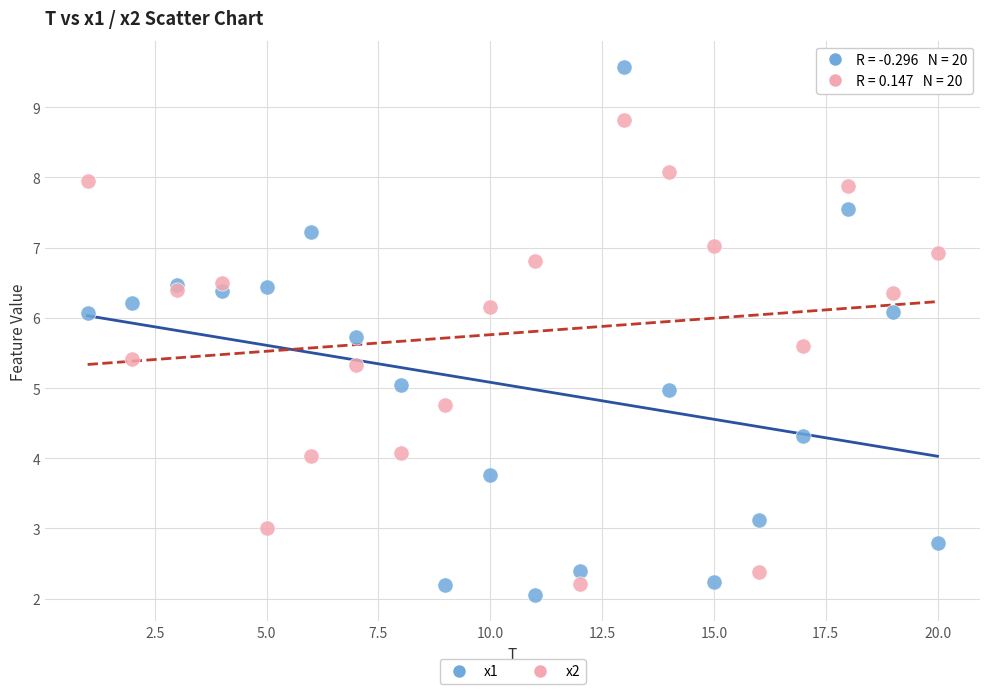

Which series has the widest spread of Y values?

x1